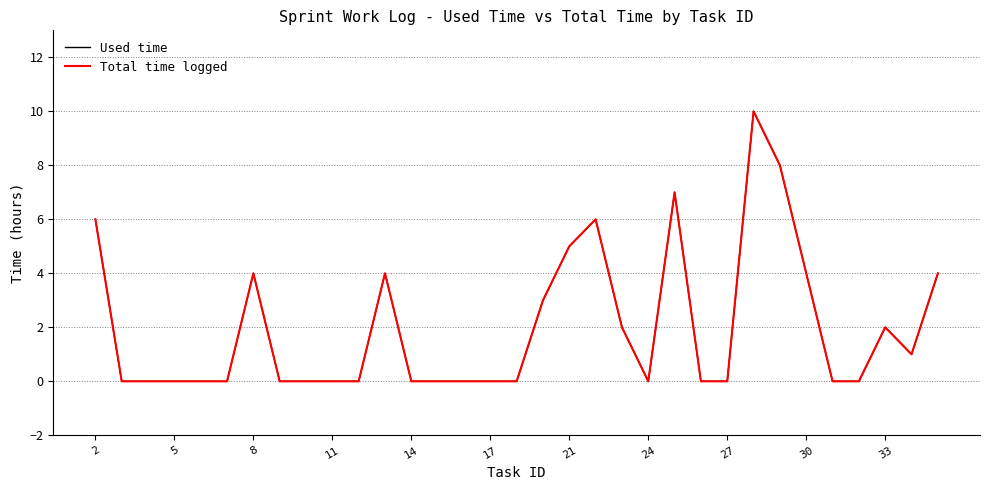

True or false: Used time and Total time logged cross at least once.

False